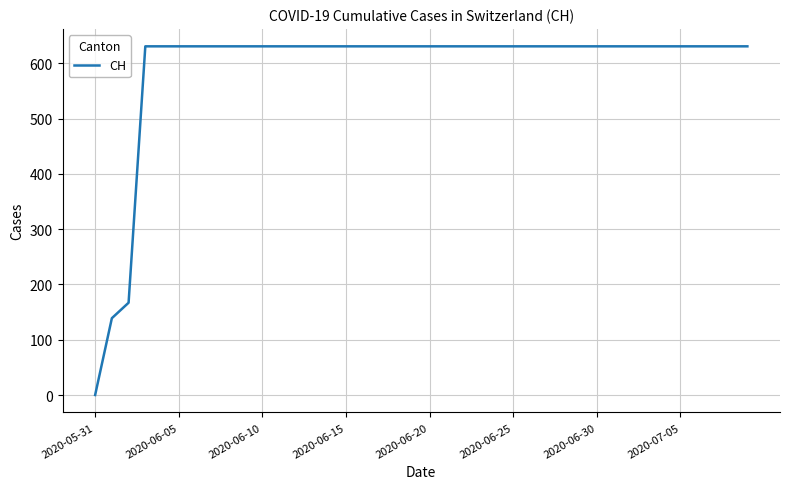

How many values are below 631?

3